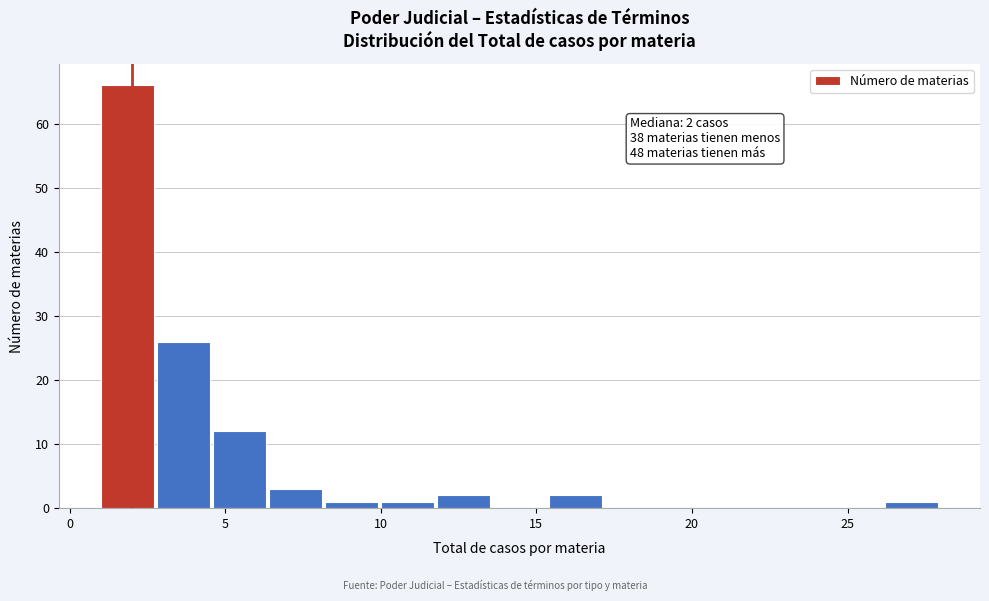

Around what value on the x-axis is the tallest bar? Give the approximate position of its centre, as read against the axis.

2.0